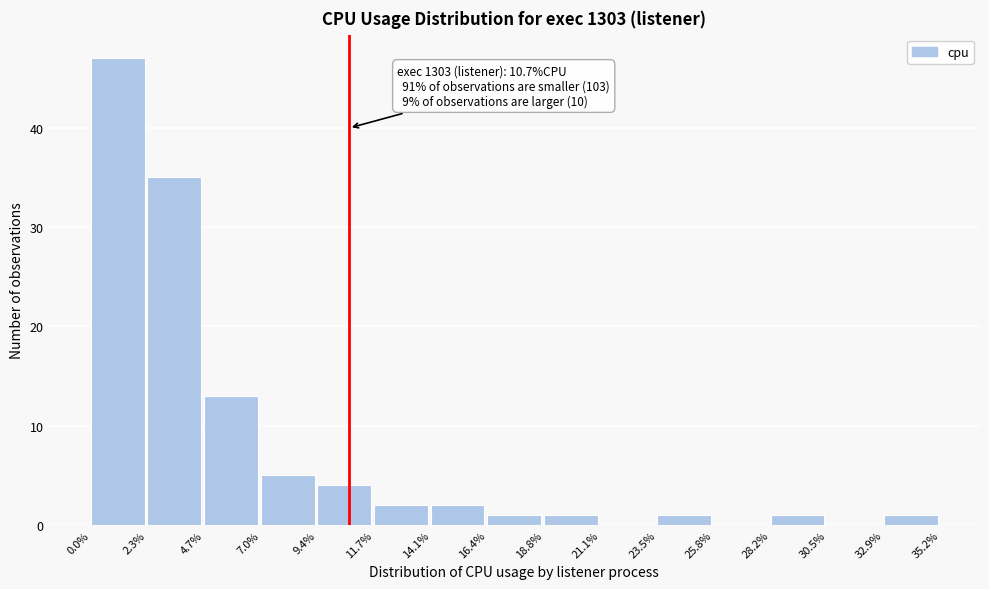

Over which range of the x-axis is the bar tallest?

0.0% to 2.3%